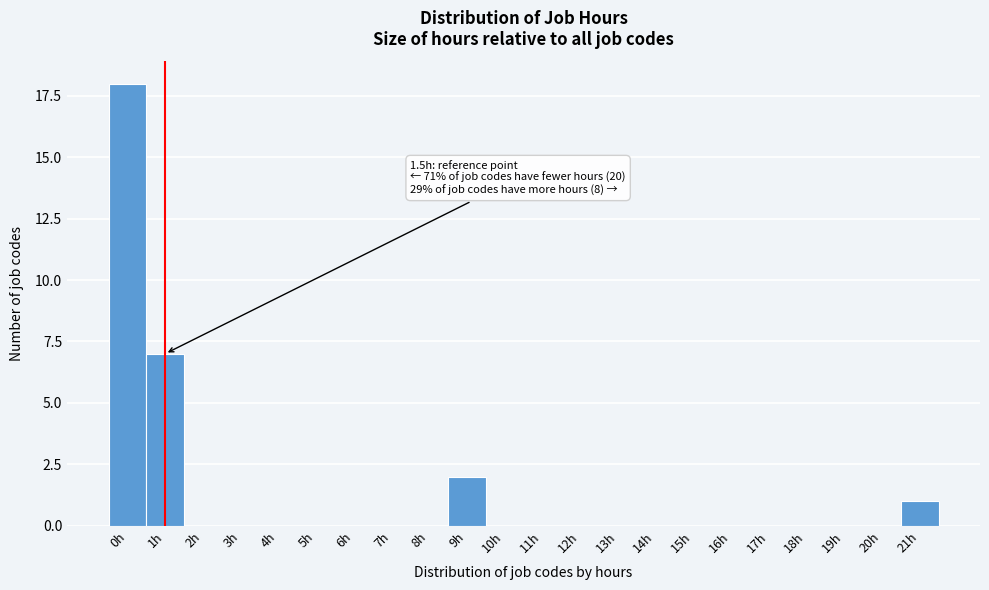

Reading left to right, what are all the values shown in this chart?

0h=18	1h=7	2h=0	3h=0	4h=0	5h=0	6h=0	7h=0	8h=0	9h=2	10h=0	11h=0	12h=0	13h=0	14h=0	15h=0	16h=0	17h=0	18h=0	19h=0	20h=0	21h=1